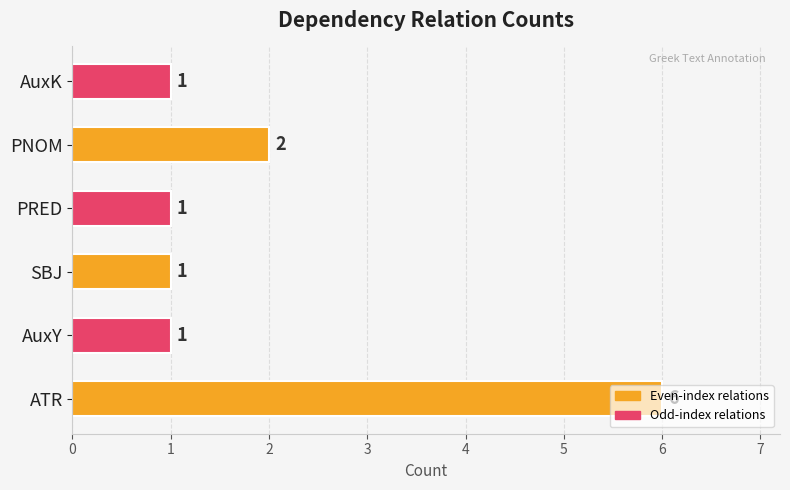

What is the difference between the second highest and second lowest values?

1